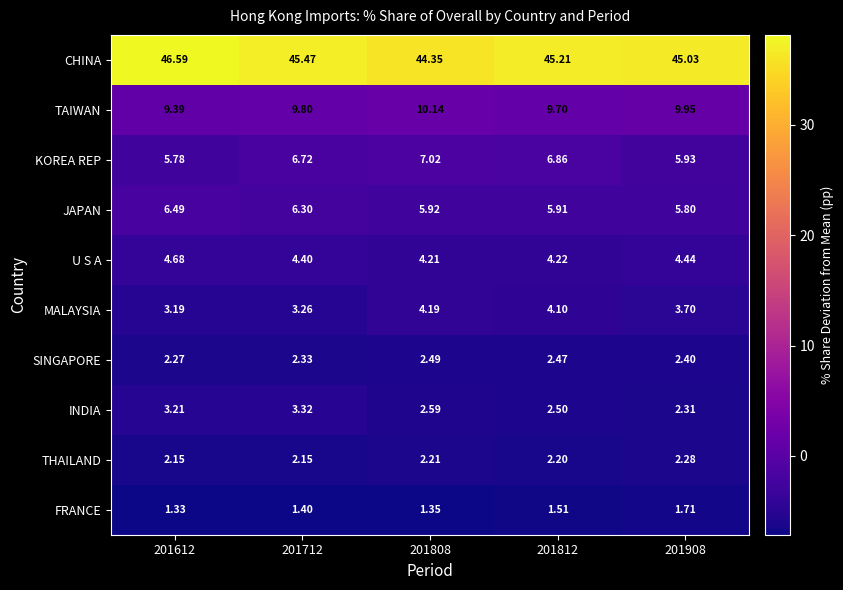

Rank the series by their maximum value, from lowest to highest.

FRANCE, THAILAND, SINGAPORE, INDIA, MALAYSIA, U S A, JAPAN, KOREA REP, TAIWAN, CHINA